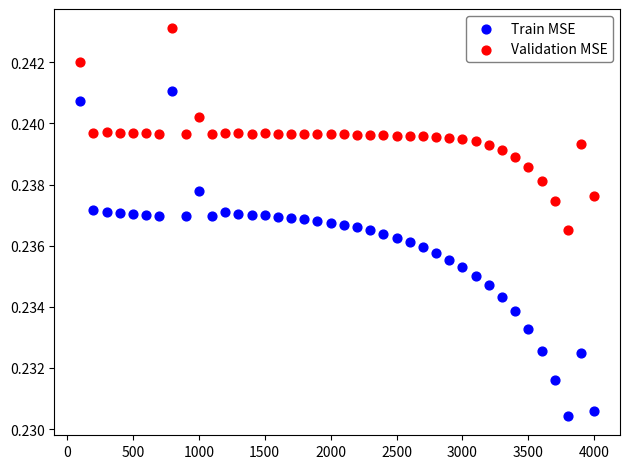

Which series reaches the maximum Y coordinate?

Validation MSE